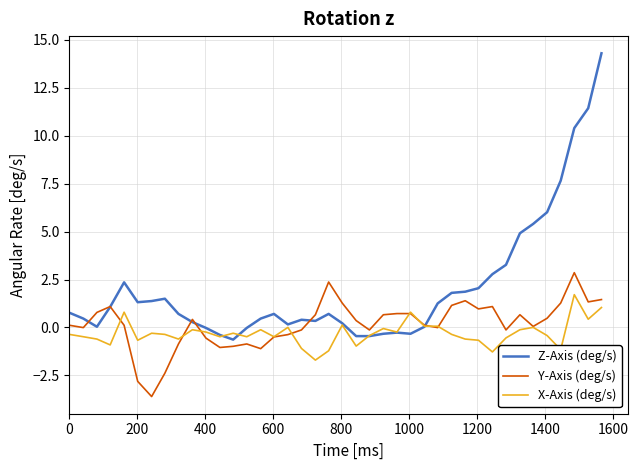

List the series in order of their peak value, highest first.

Z-Axis (deg/s), Y-Axis (deg/s), X-Axis (deg/s)